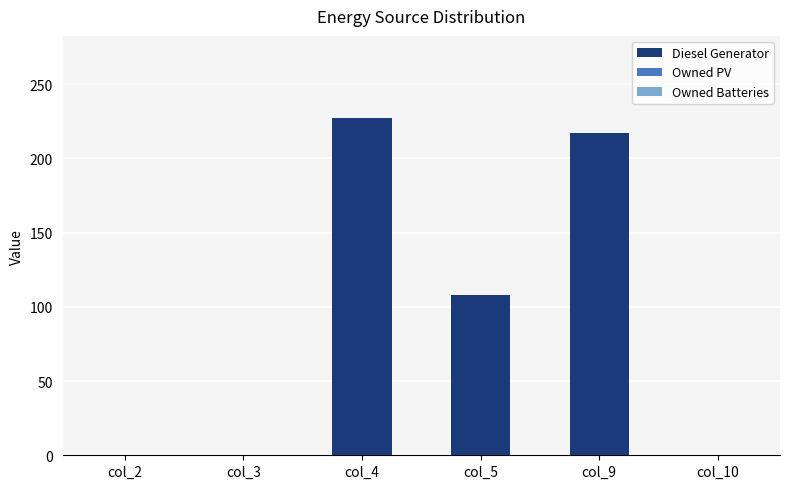

What is the change in value from col_9 to col_10?

-217